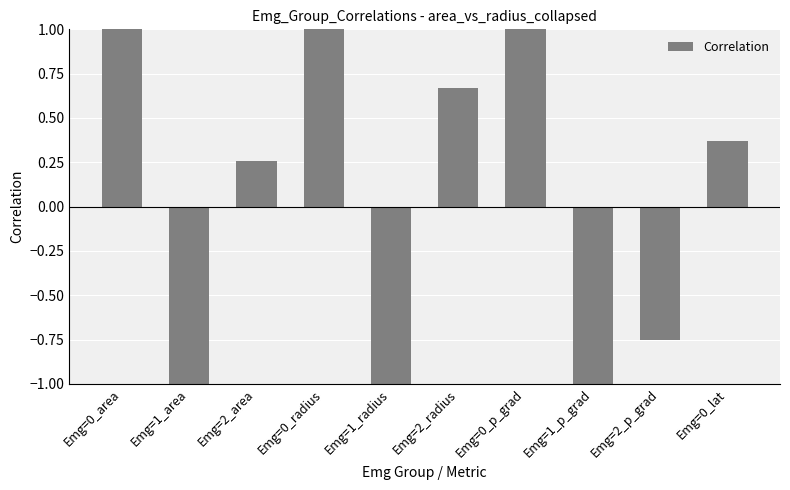

Does the chart contain stacked bars?

No